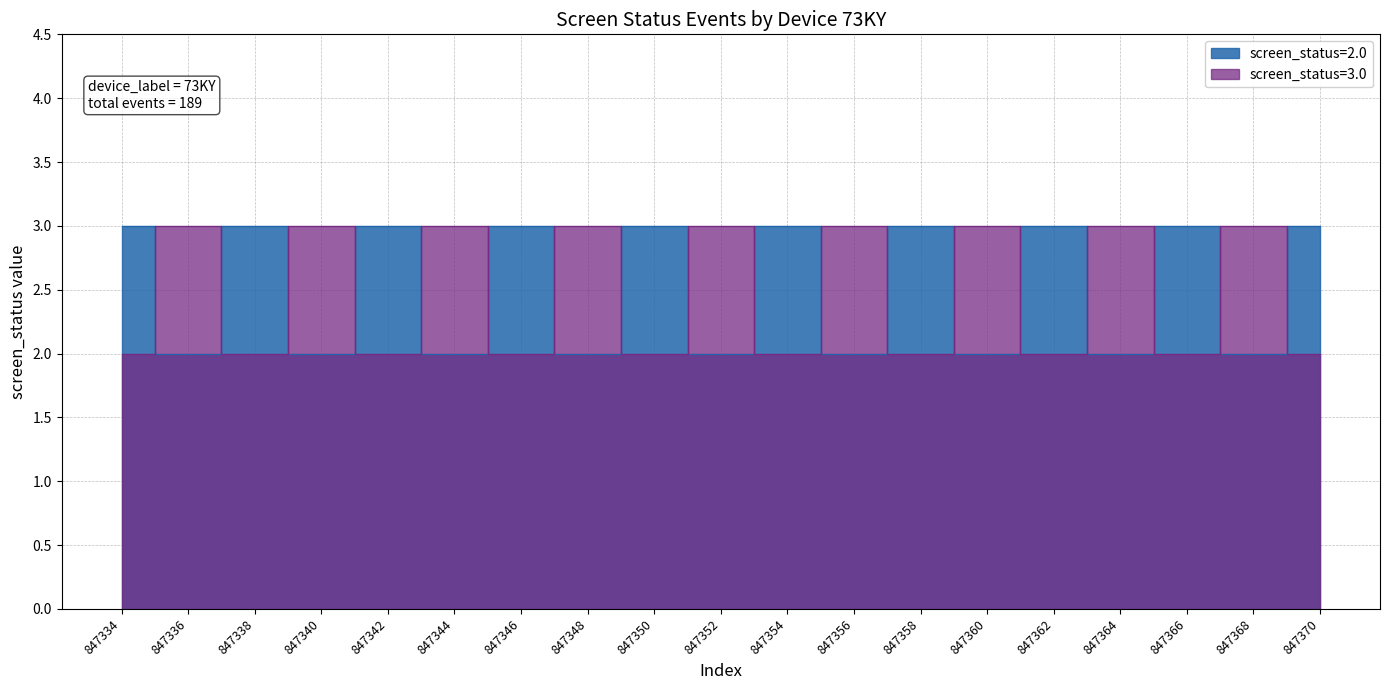

What is the spread (max minus min) of values at 847344?

1